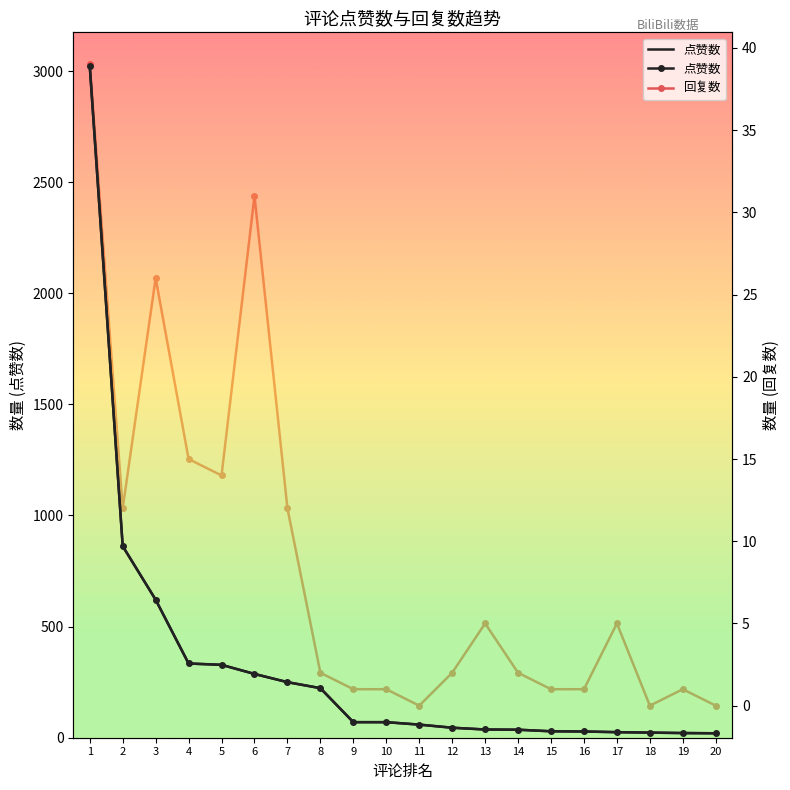

How many data points in 点赞数 are less than 70?

10